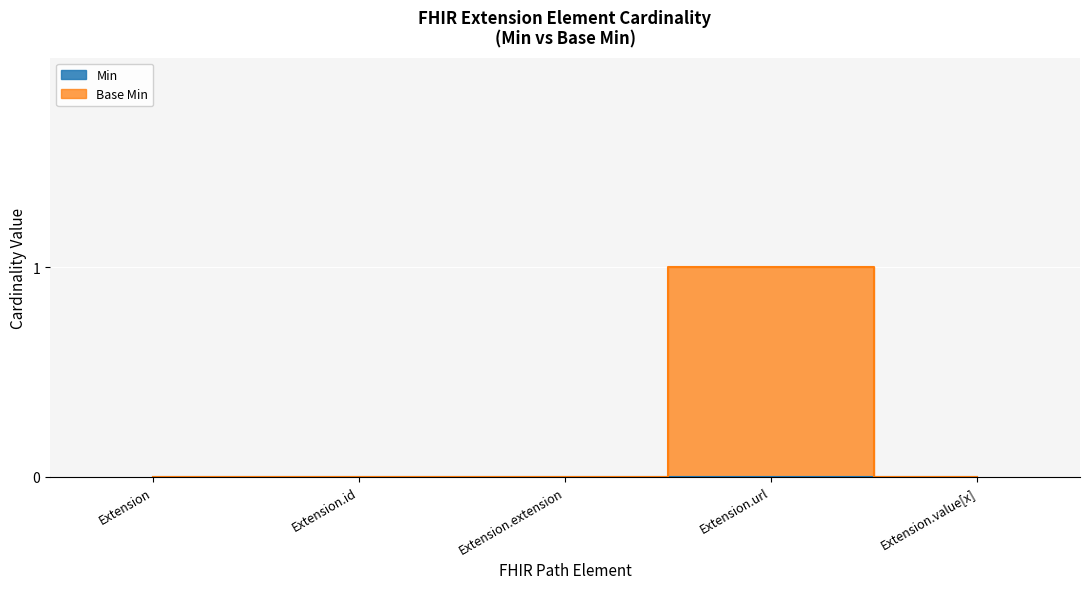

Is it true that the value at Extension.extension is 0?

True